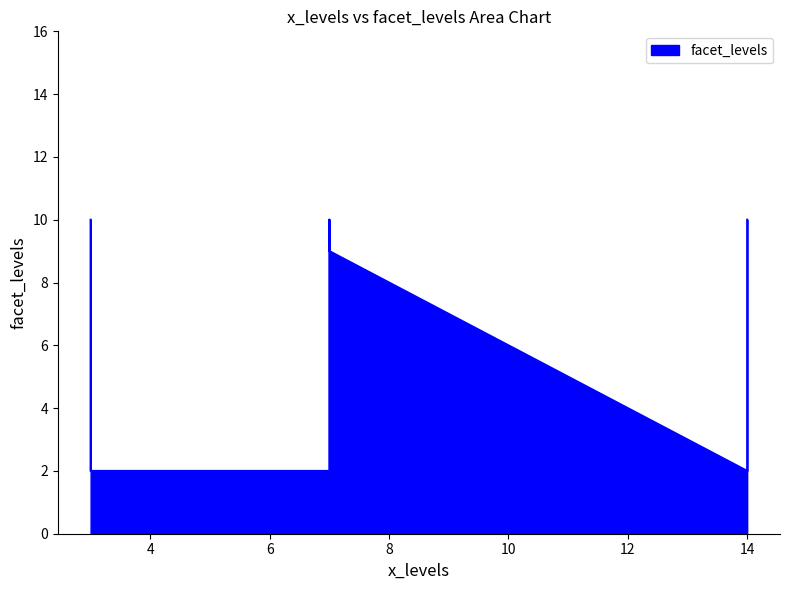

Reading left to right, what are all the values shown in this chart?

2	10	10	2	9	2	10	9	10